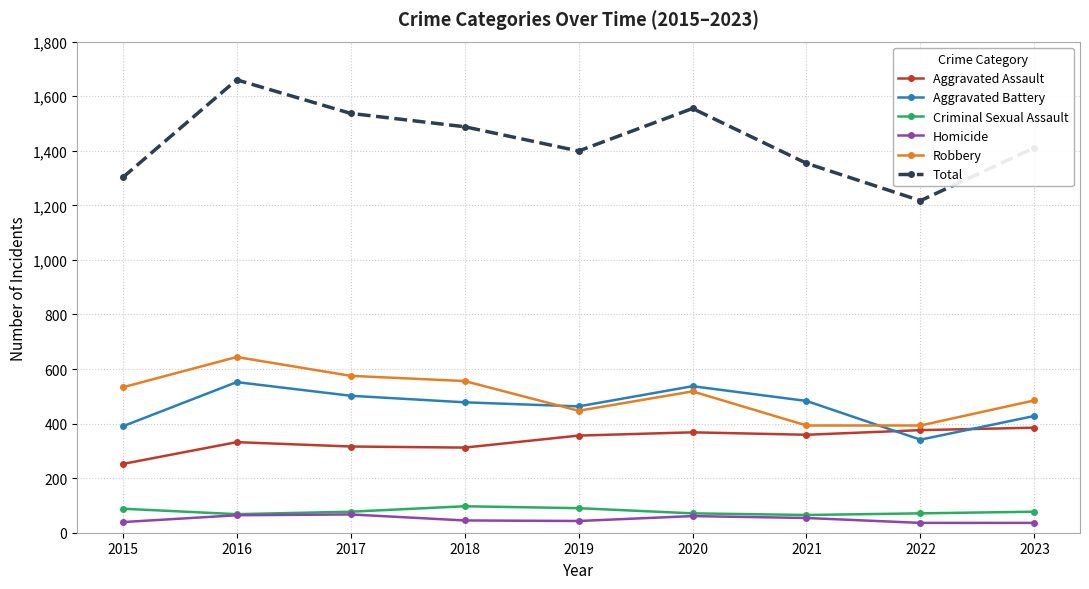

True or false: Total has more than 2 interior local peaks.

False